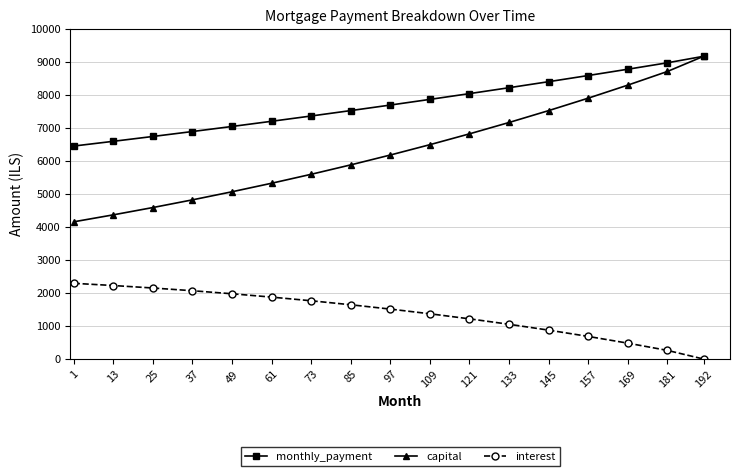

What is the difference between the second highest and second lowest values in the interest series?

1965.3